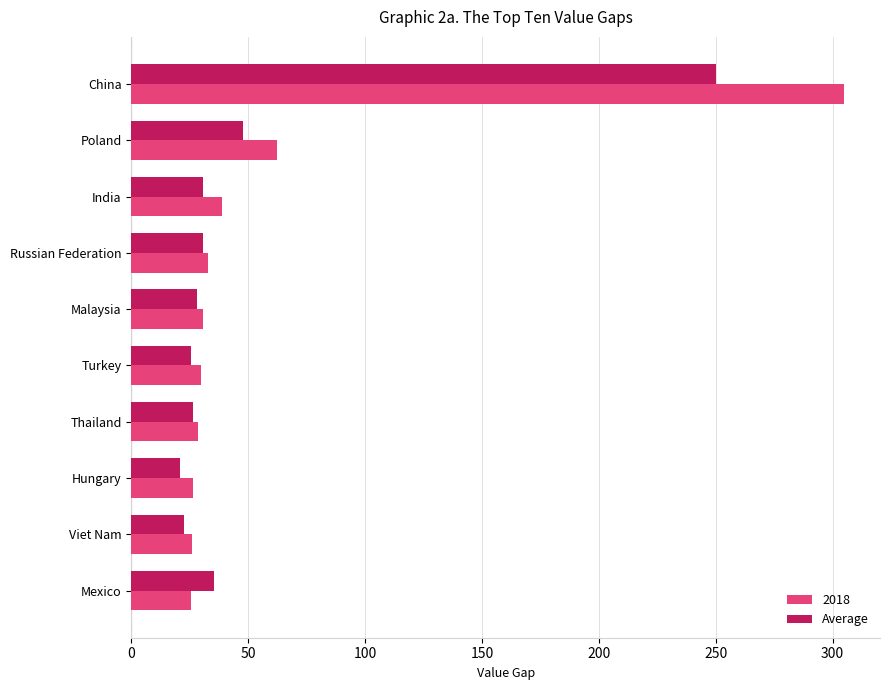

What is the total value across all series at Russian Federation?

63.1